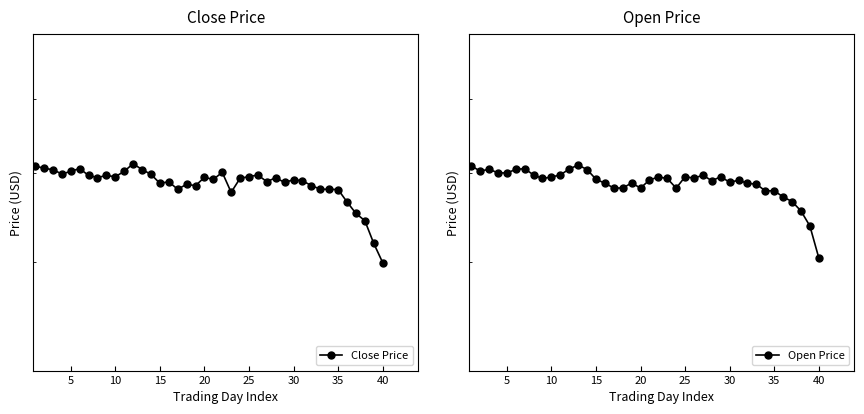

What is the minimum value for Close Price?

50.0